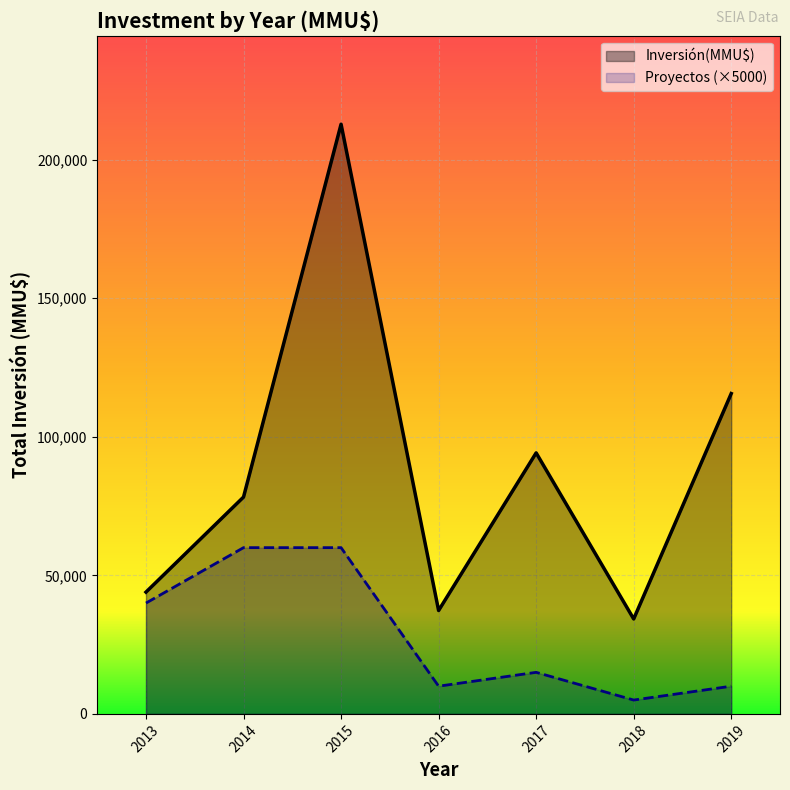

Which category has the highest value across all series?

2015